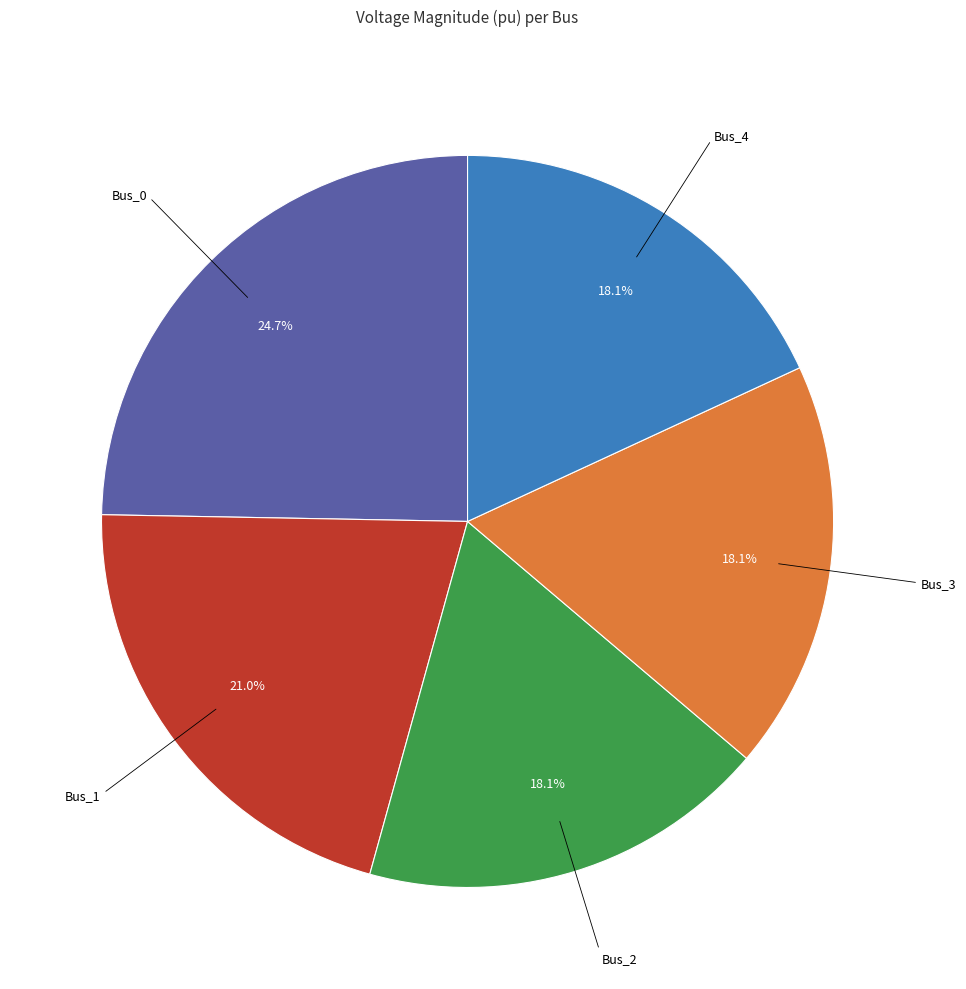

What percentage is the Bus_3 slice, to the nearest percent?

18%